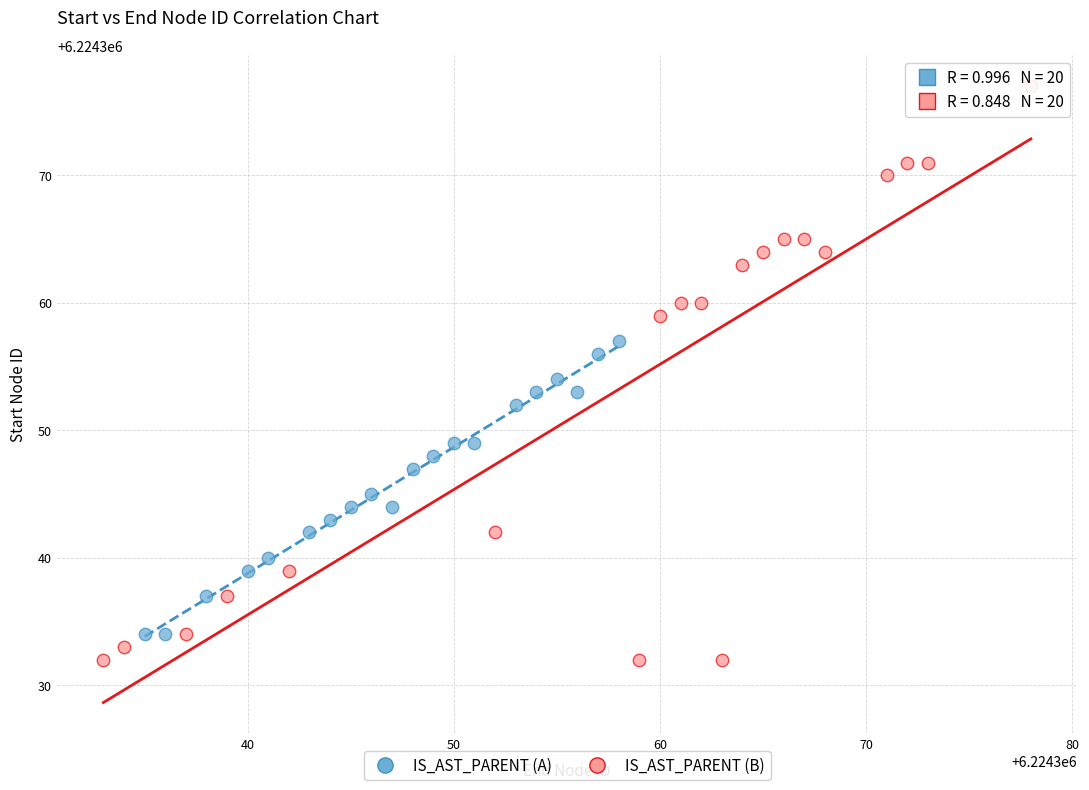

Which series contains the highest Y value?

IS_AST_PARENT (B)